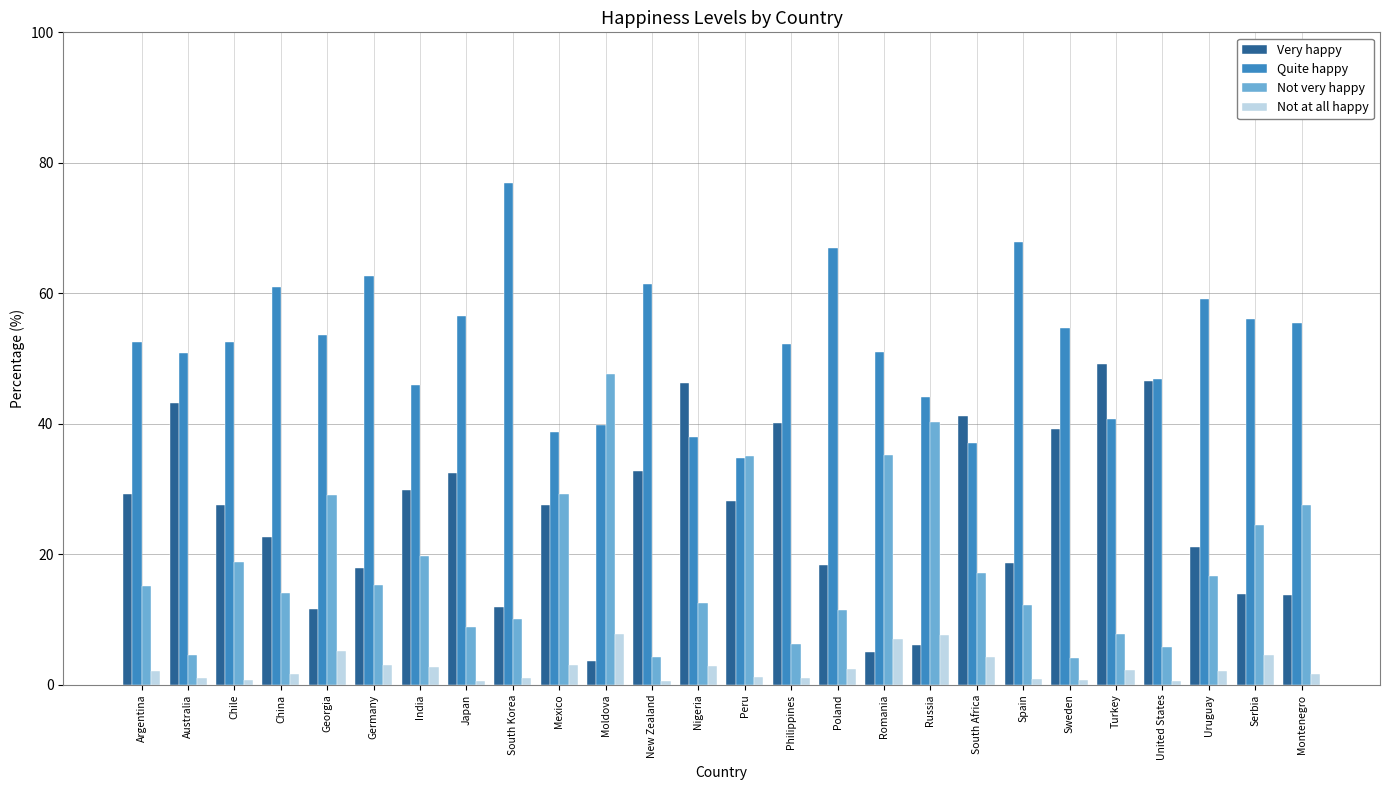

Which category has the lowest value in the Very happy series?

Moldova